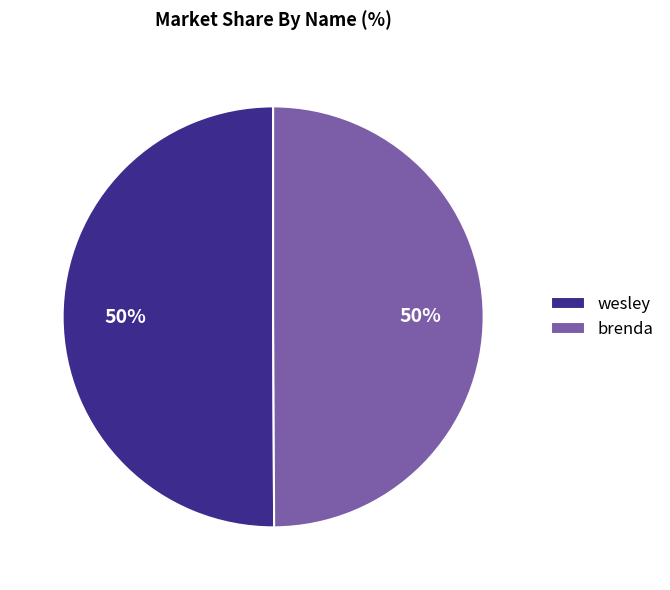

Approximately how many times larger is the value at brenda compared to wesley?

1.0